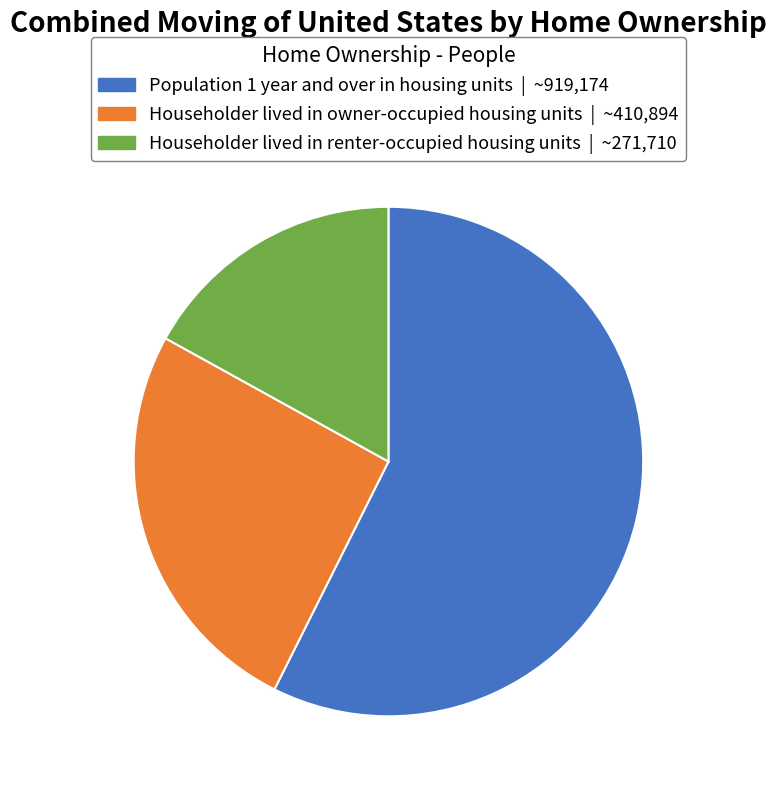

Does any single category account for the majority?

Yes